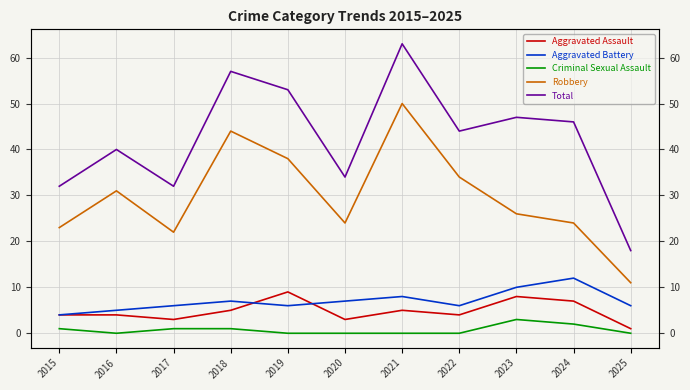

What is the spread (max minus min) of values at 2016?

40